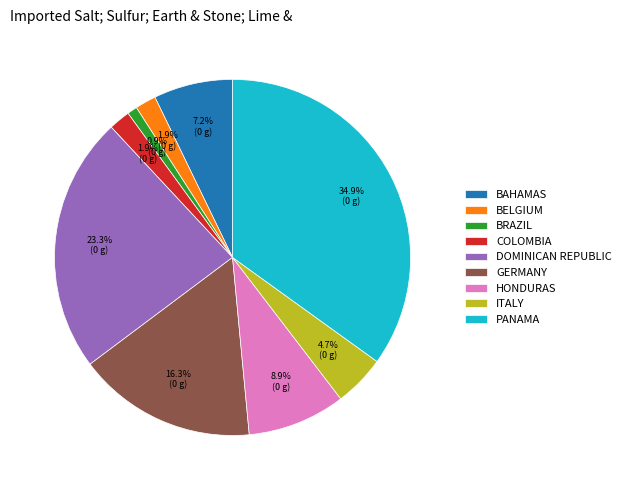

Is there a majority slice in this chart?

No